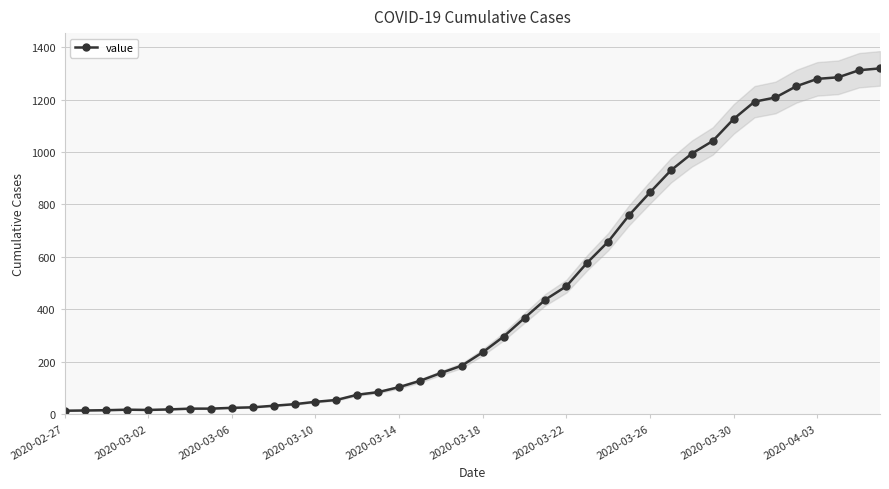

How many points are higher than both their immediate neighbors (excluding endpoints)?

1